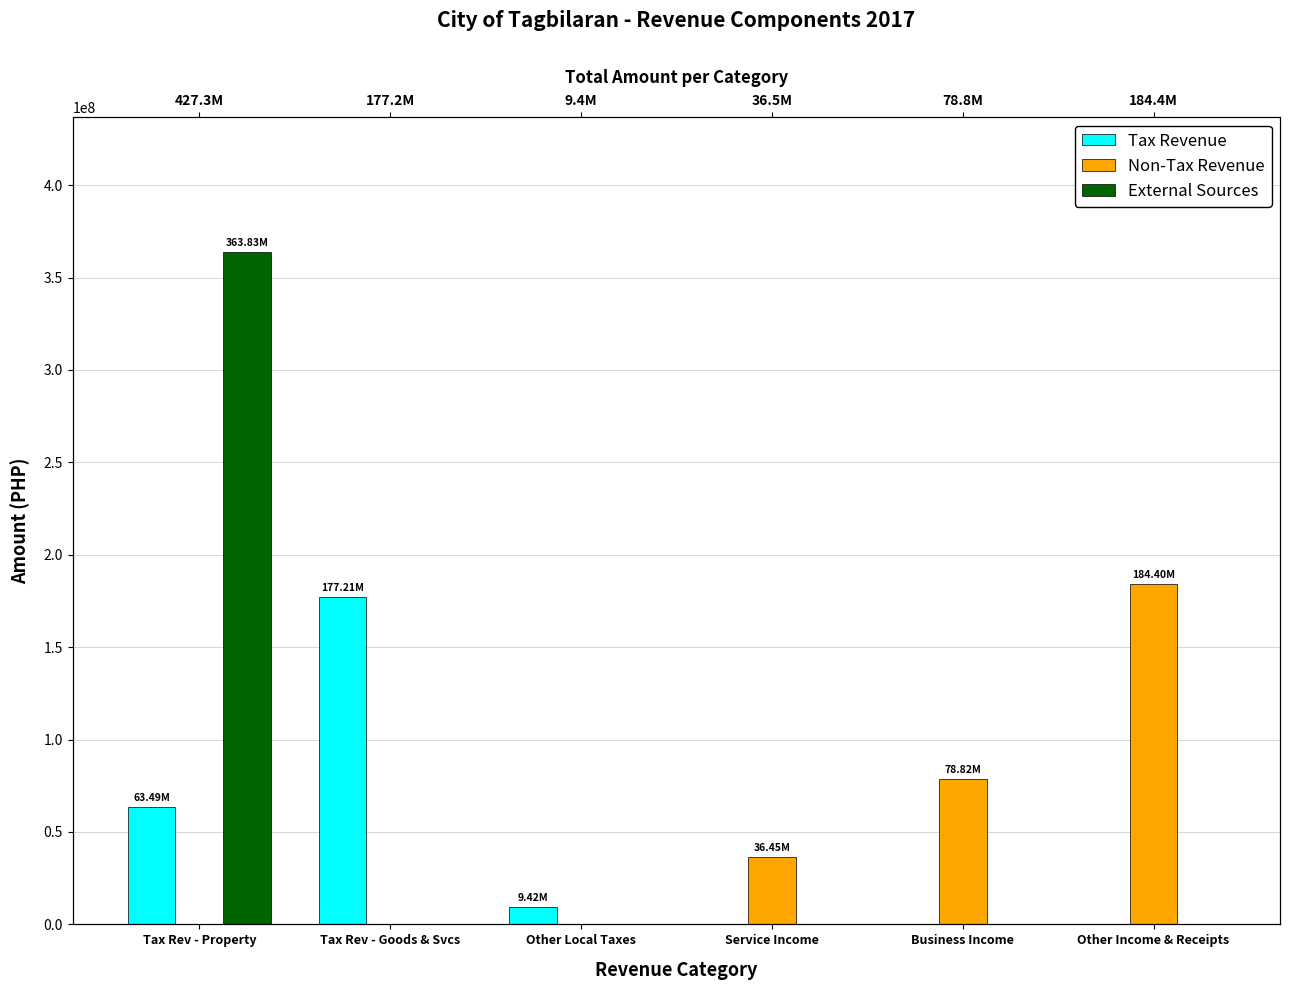

The value of External Sources at Tax Rev - Goods & Svcs is 146448876.9. True or false?

False